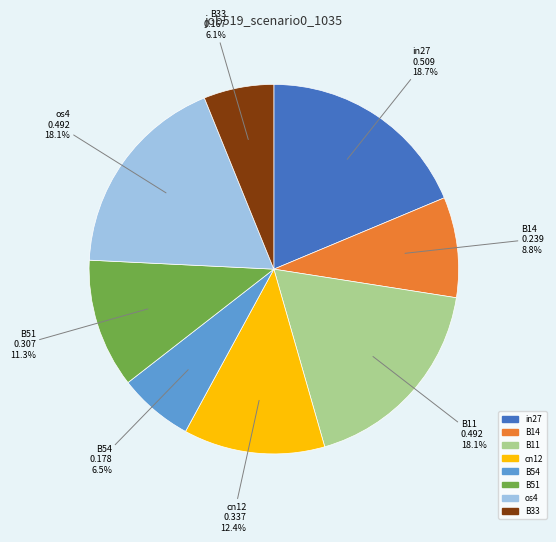

Is there any slice that represents more than half of the pie?

No